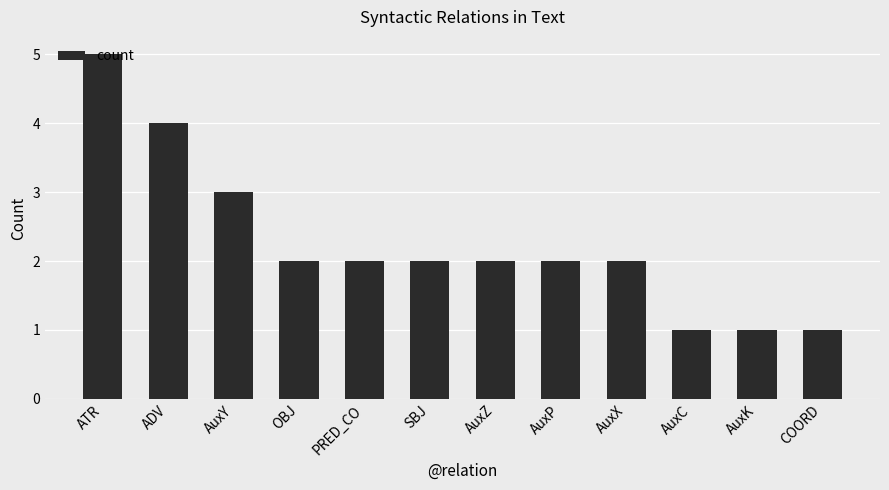

Does the chart contain any negative values?

No